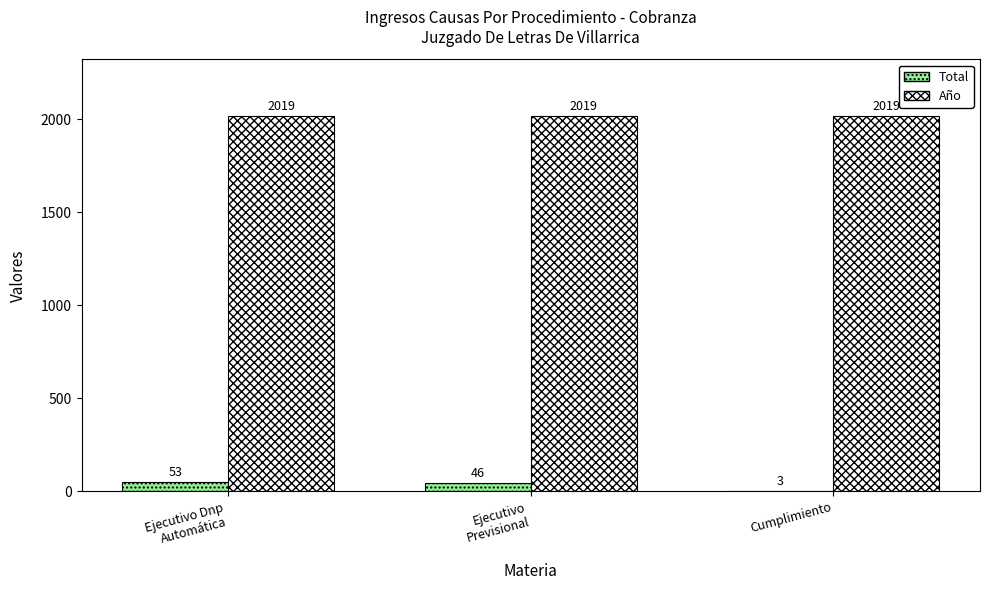

Is it true that Año equals 2019 at Cumplimiento?

True